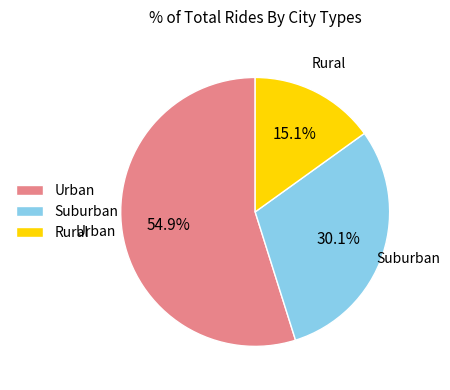

Which slice is the largest?

Urban